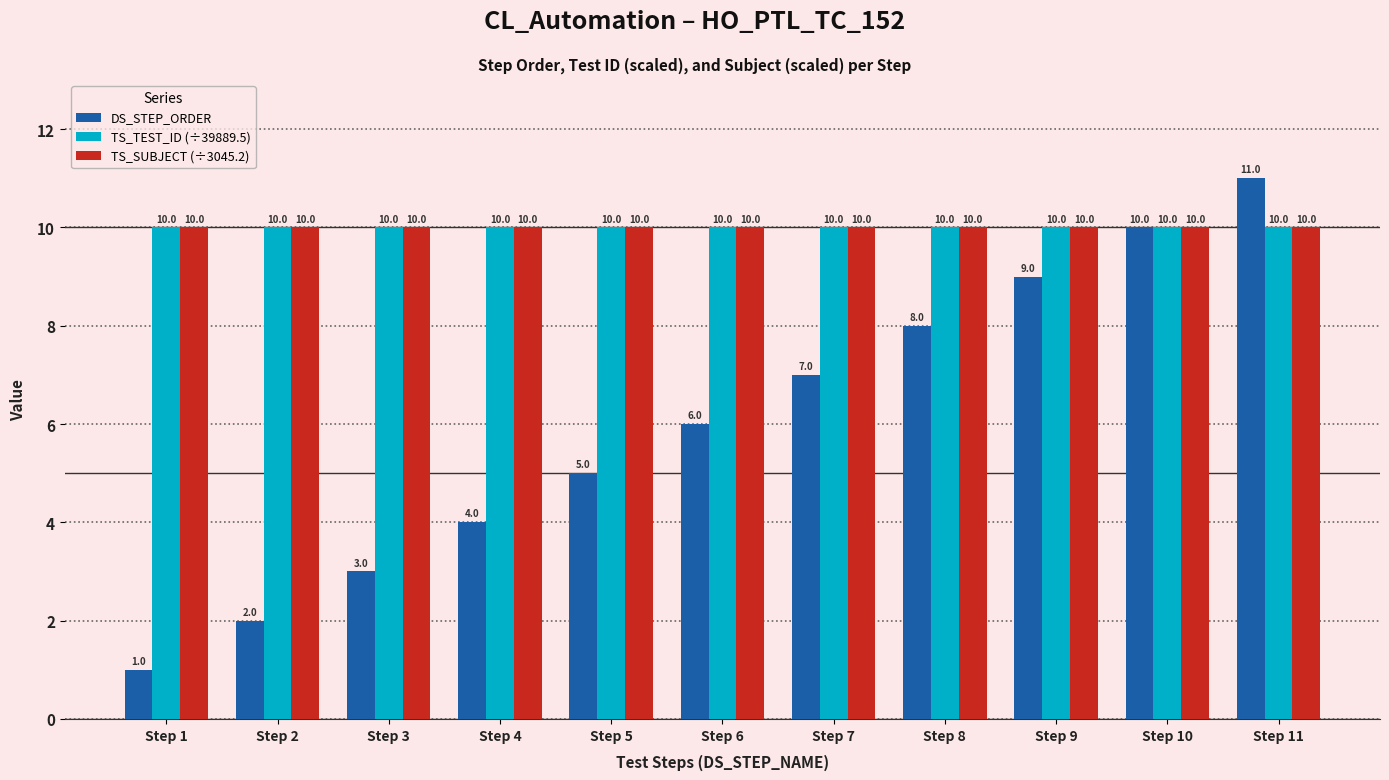

At which category is the sum across all series the highest?

Step 11